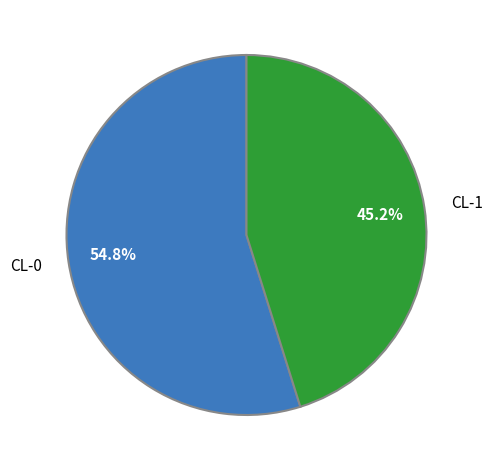

Count the number of slices in the pie.

2